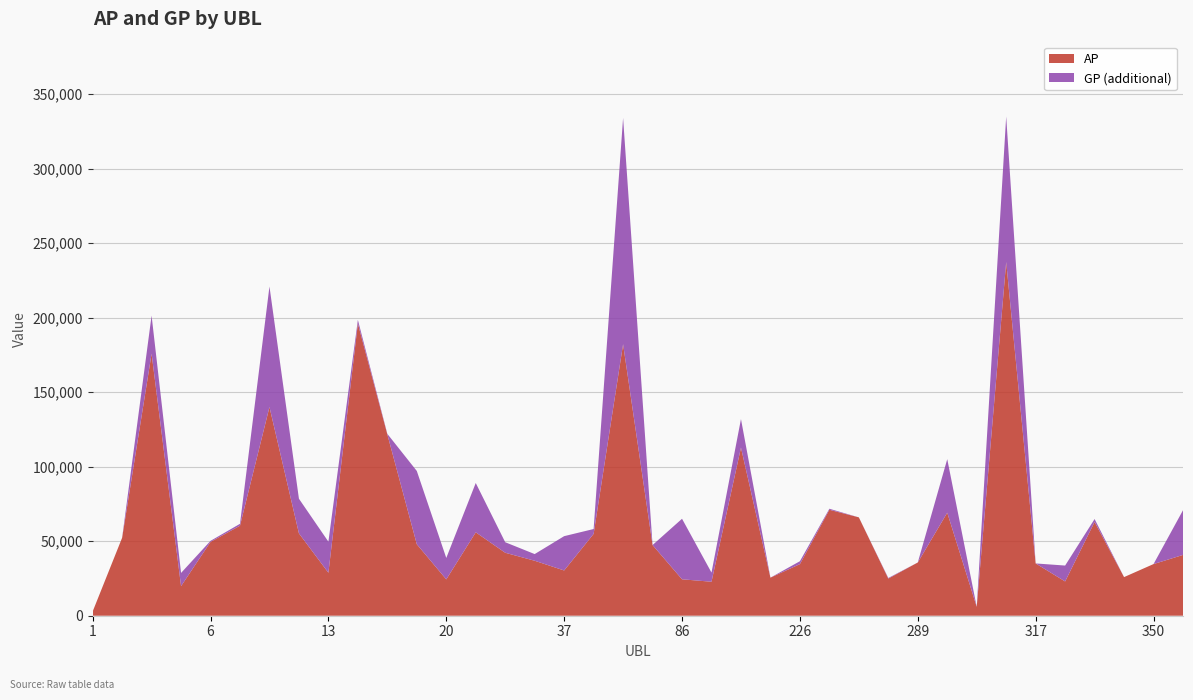

Reading left to right, extract all data points from this chart.

AP: 1=2816	3=52306	4=175872	5=19853	6=49558	8=60423	9=140079	10=55259	13=28853	17=196128	18=121714	19=47976	20=24396	27=55978	30=42267	32=36896	37=30375	61=54933	62=182261	67=47453	86=24450	97=22810	157=112864	190=25557	226=34643	237=71118	250=66022	270=24936	289=35734	290=69153	300=5954	308=237438	317=35094	318=23008	333=62930	345=25923	350=34673	351=40799
GP: 1=2816	3=52306	4=201450	5=28723	6=50258	8=61697	9=220980	10=78538	13=49701	17=198588	18=122069	19=97149	20=38775	27=89087	30=49336	32=41377	37=53405	61=58196	62=334136	67=47453	86=65079	97=28959	157=131986	190=25557	226=36589	237=71808	250=66022	270=25336	289=35734	290=105098	300=5954	308=335056	317=35094	318=33673	333=64897	345=25923	350=34673	351=70811